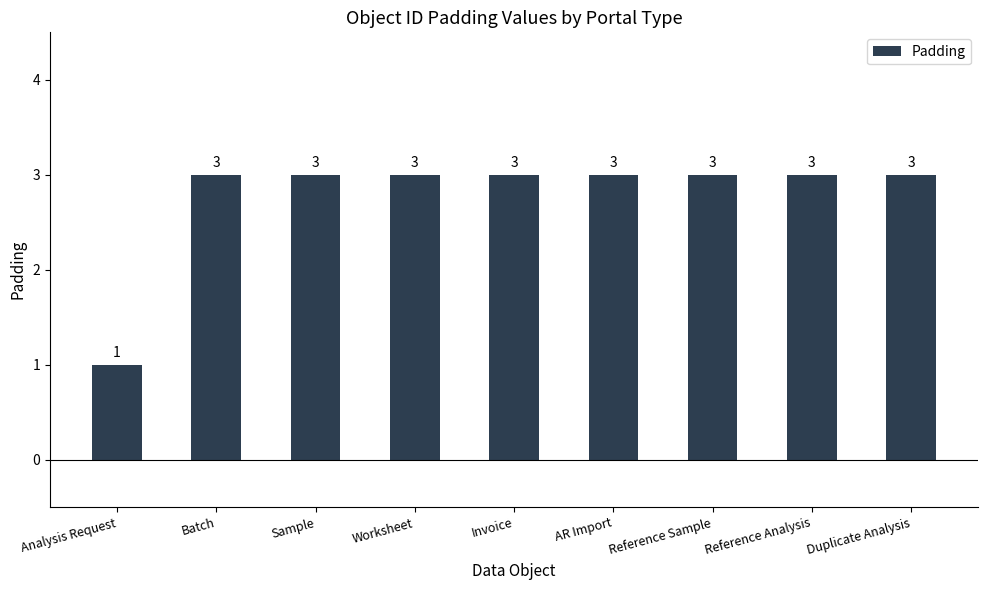

The value at Duplicate Analysis is 3. True or false?

True